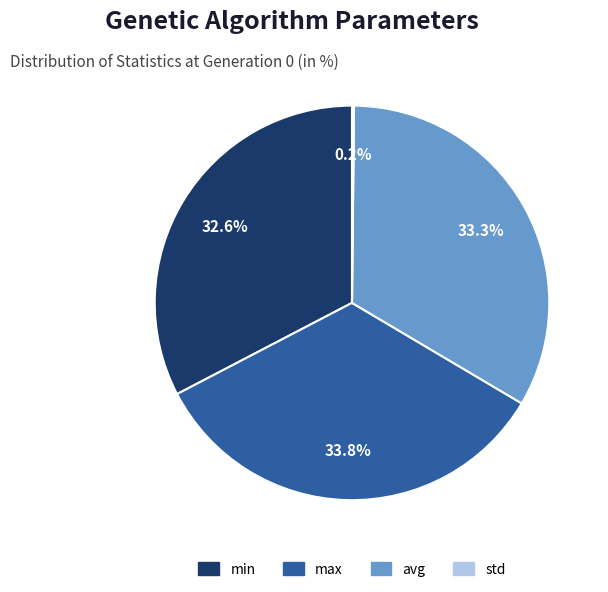

To the nearest percent, what percentage of the pie is max?

34%